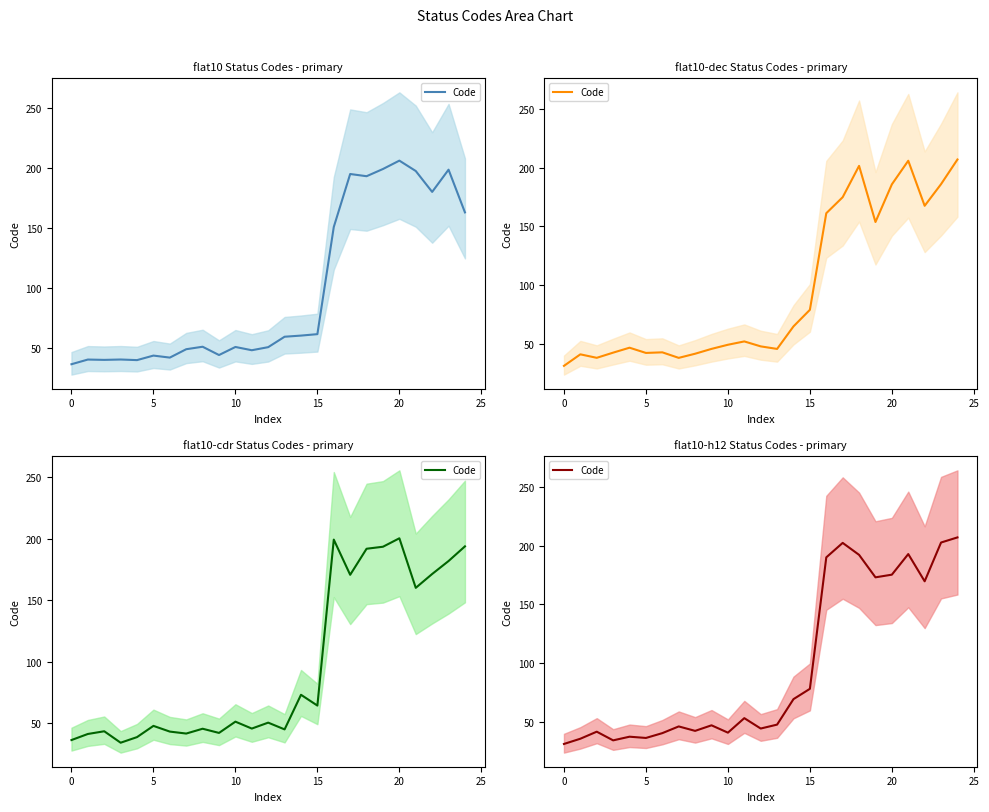

What is the sum of all values?

2433.9